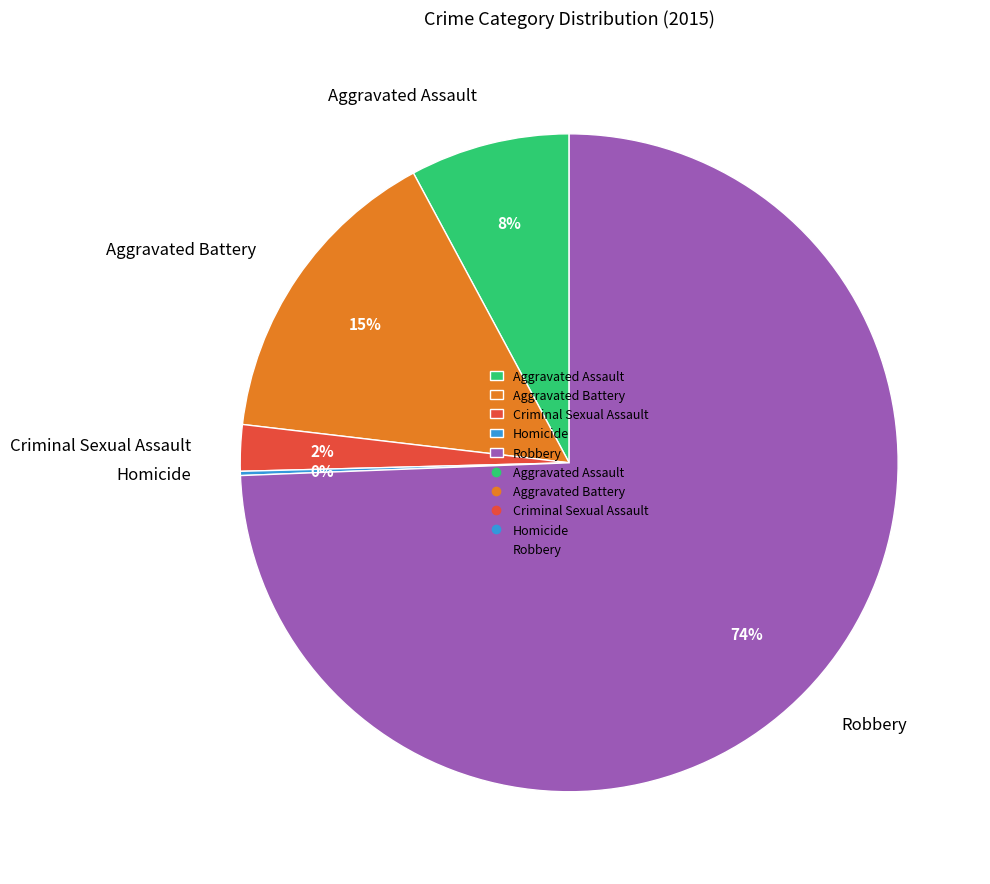

To the nearest percent, what percentage of the pie is Aggravated Assault?

8%